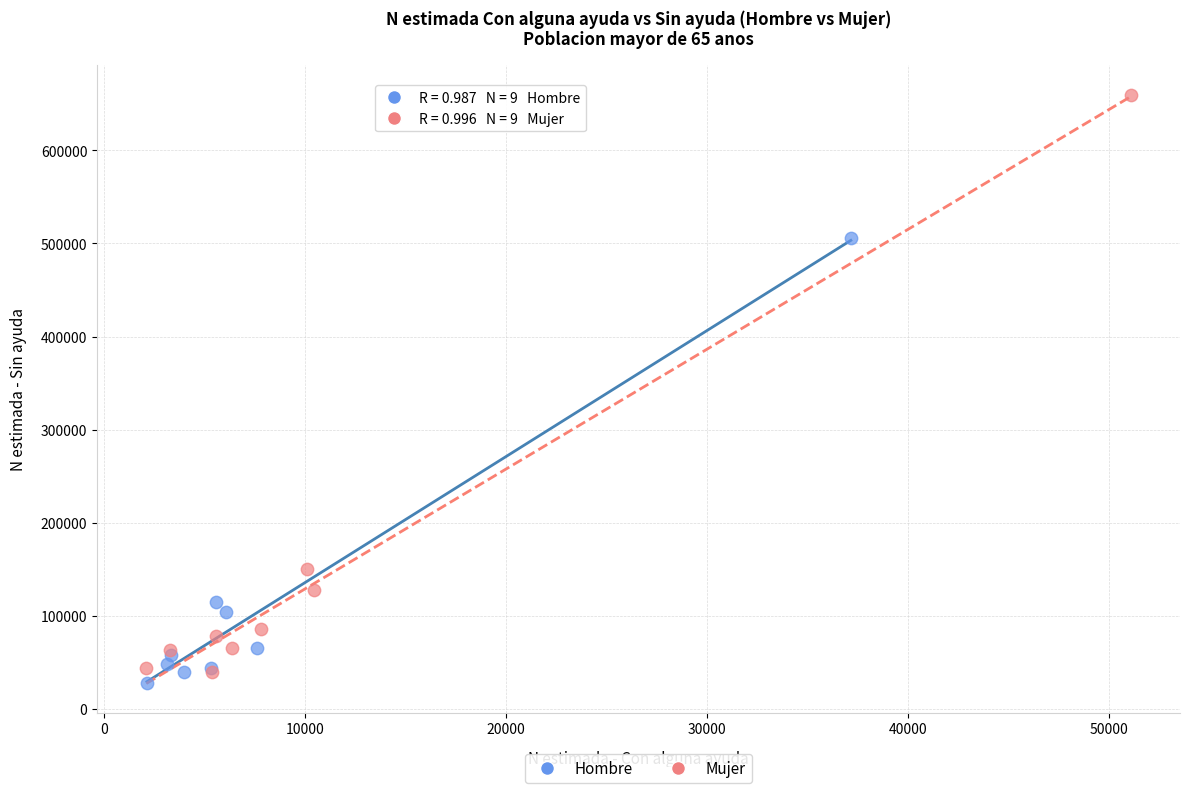

What are all the series names shown in the legend?

Hombre, Mujer